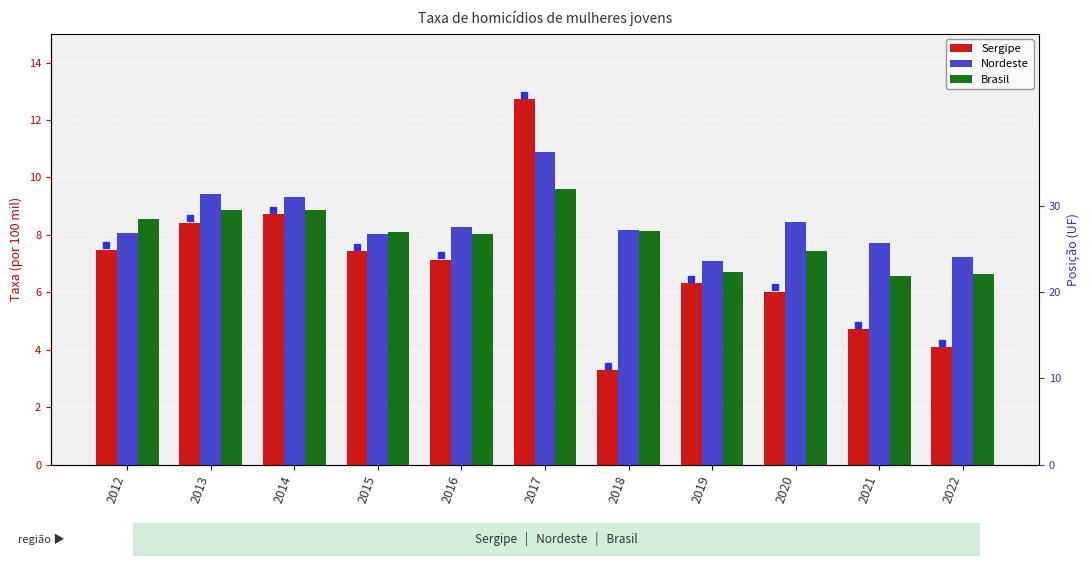

What is the total value across all series at 2020?

21.9